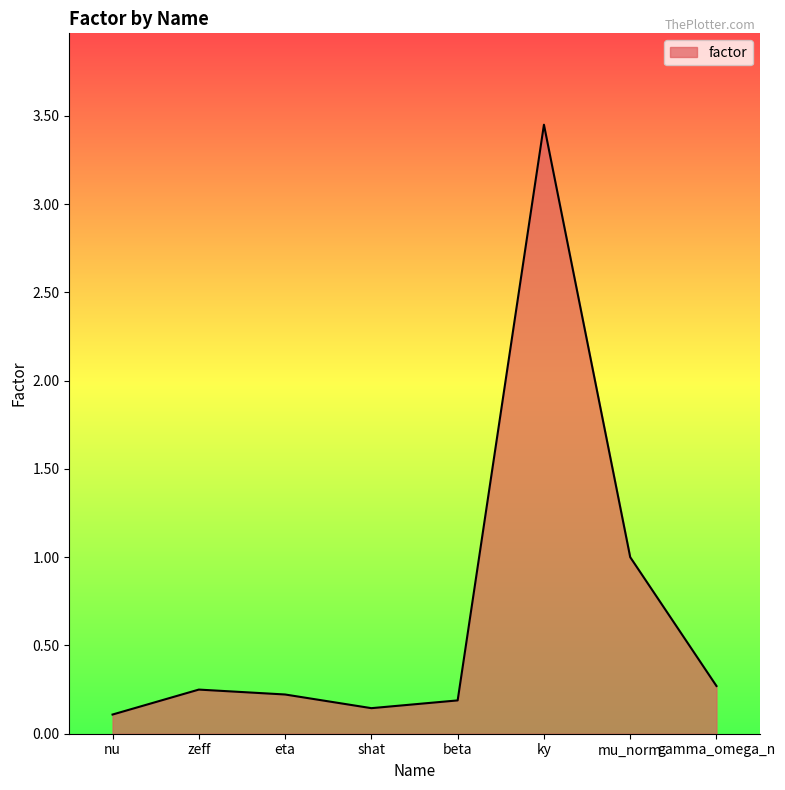

The chart shows a value of 0.1 at shat. True or false?

True